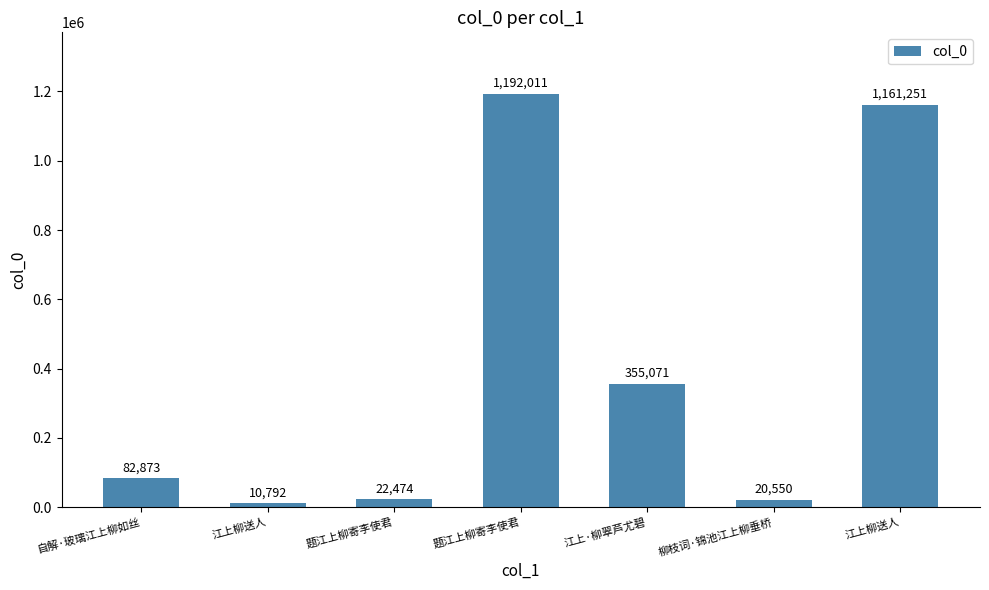

Where is the data nearest to the value 601401?

江上·柳翠芦尤碧